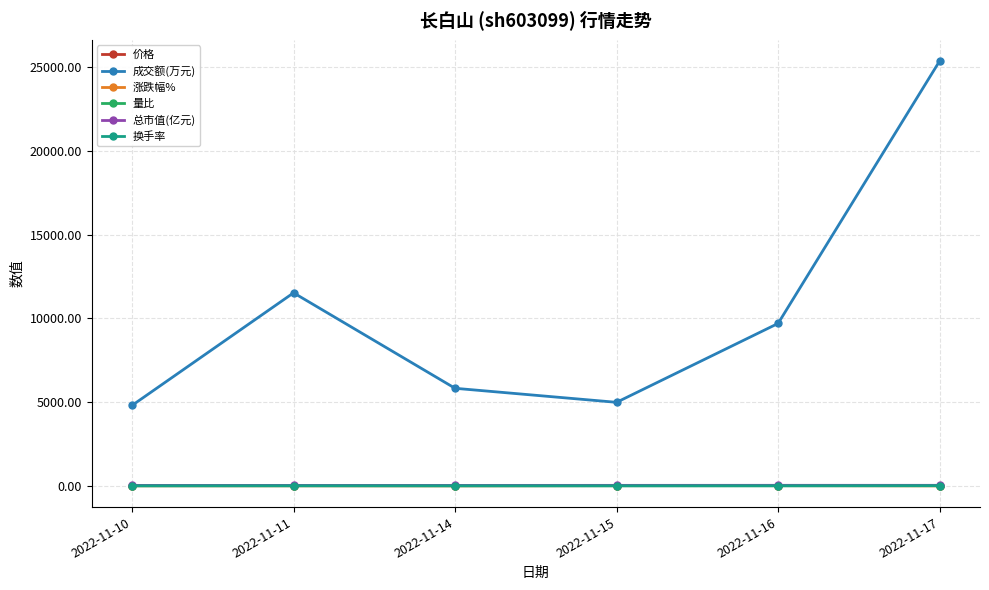

What is the difference between the 涨跌幅% values at 2022-11-14 and 2022-11-10?

3.7